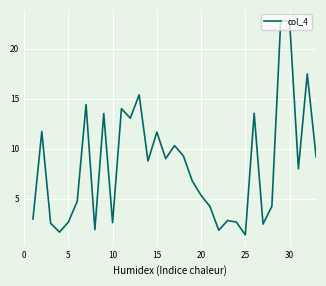

True or false: the data has more than 1 interior local peaks.

True